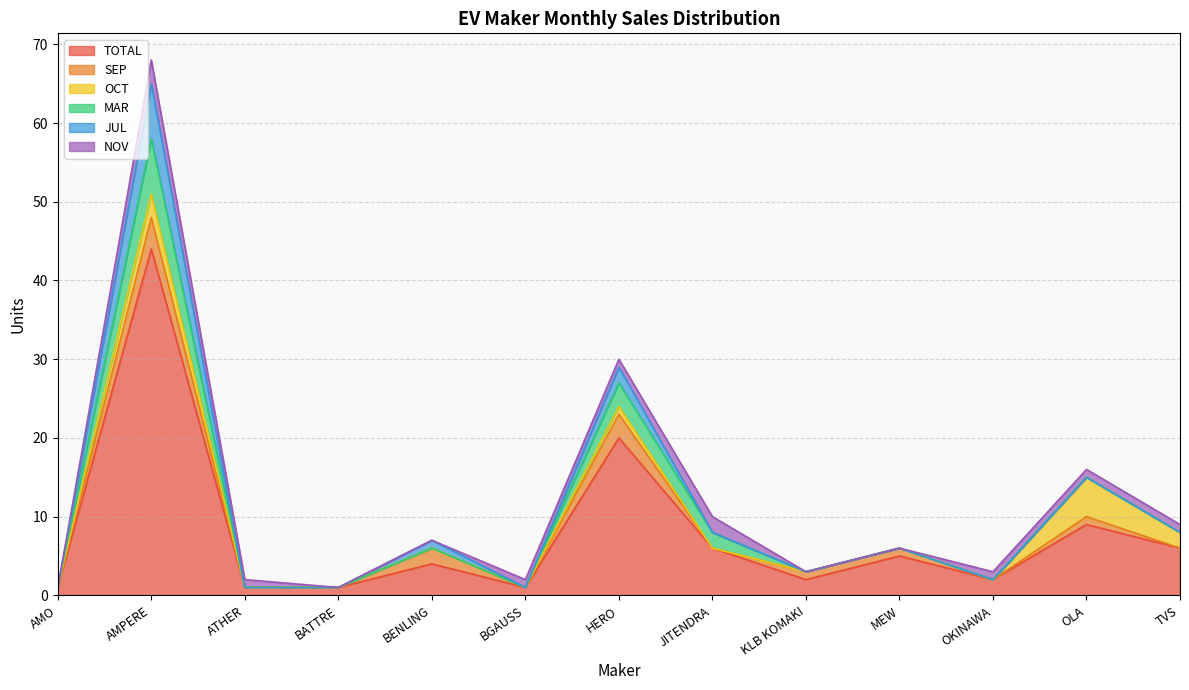

The value of JUL at TVS is 5. True or false?

False